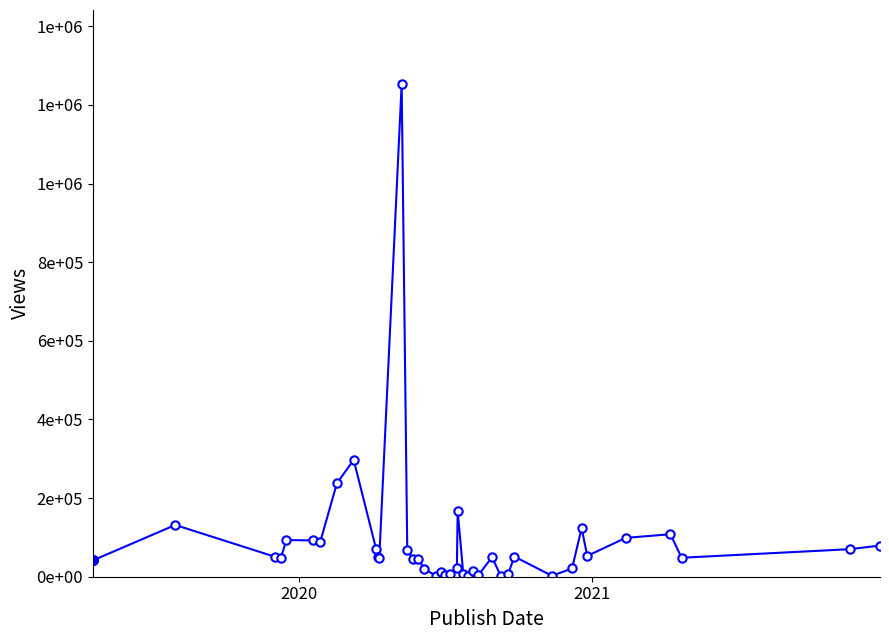

What is the value of the 36th point from the left?

98777